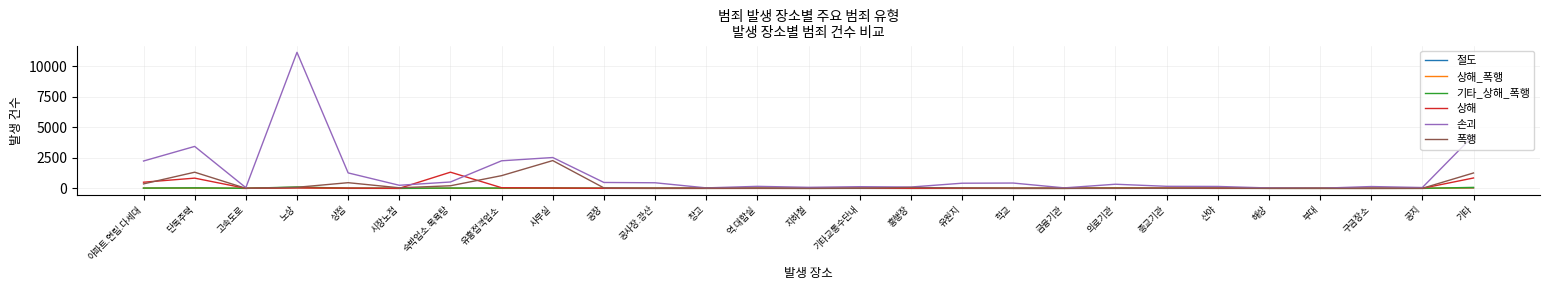

Which series changed the most between 사무실 and 공지?

손괴